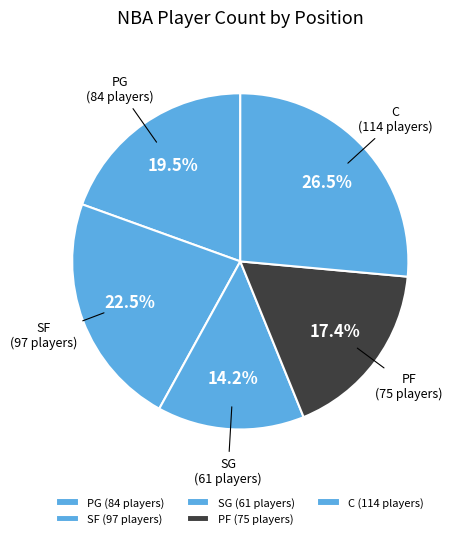

To the nearest percent, what is the difference between the PG and SG slice percentages?

5%